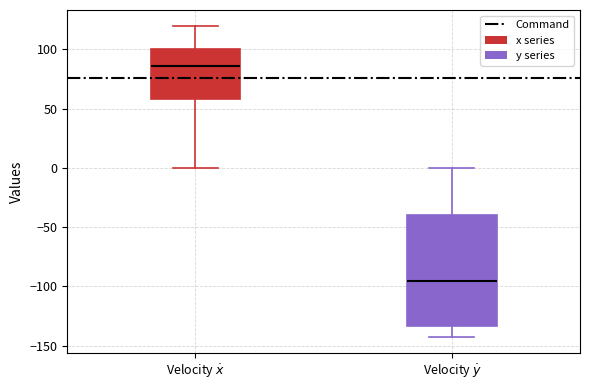

Where is the lower edge of the box for Velocity $\dot{x}$ on the y-axis? The values are not printed on the chart, so give them approximately, as read against the axis.

60